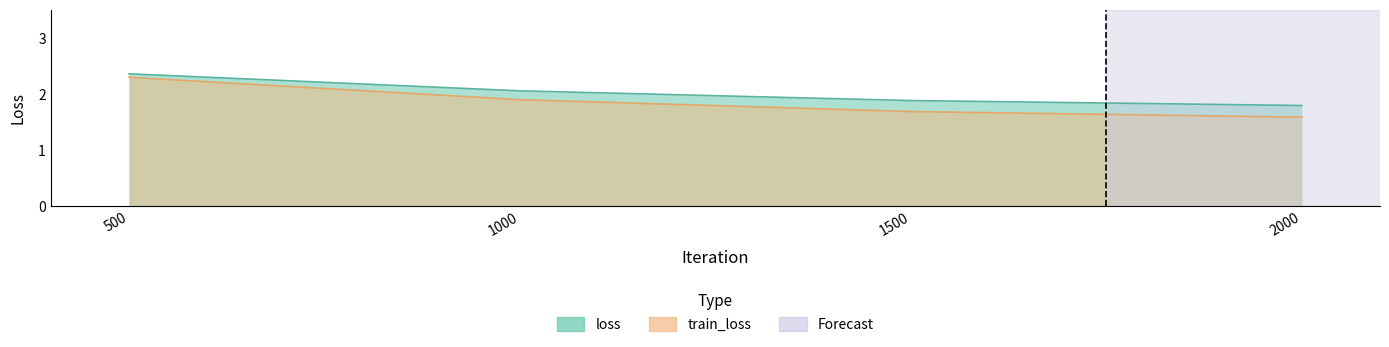

List the series in order of their overall mean, lowest first.

train_loss, loss